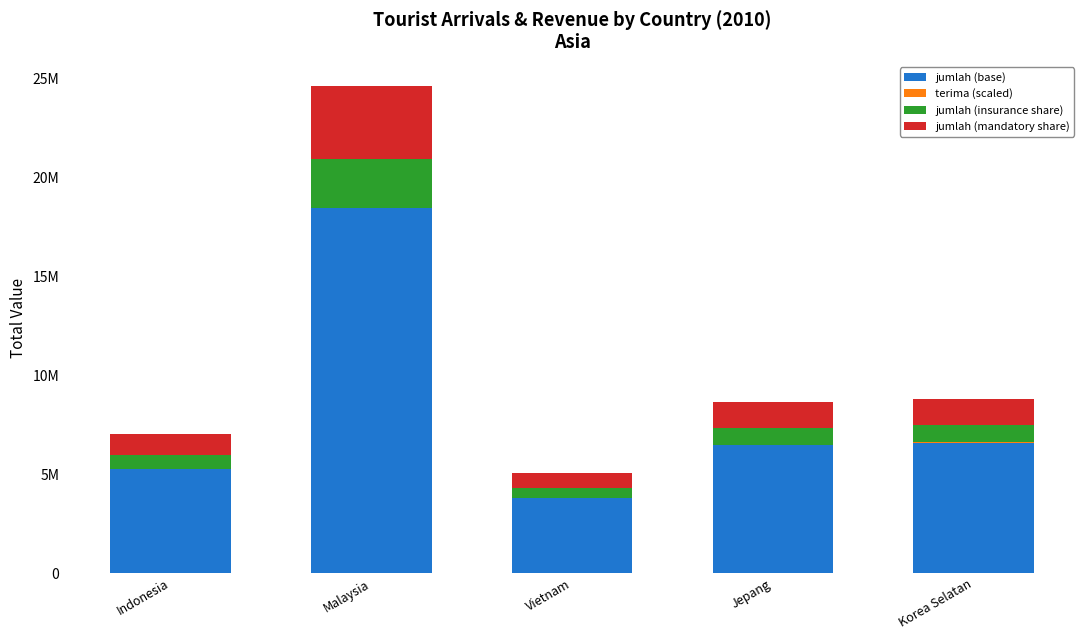

What is the sum of the jumlah (base) values at Malaysia and Vietnam?

22220250